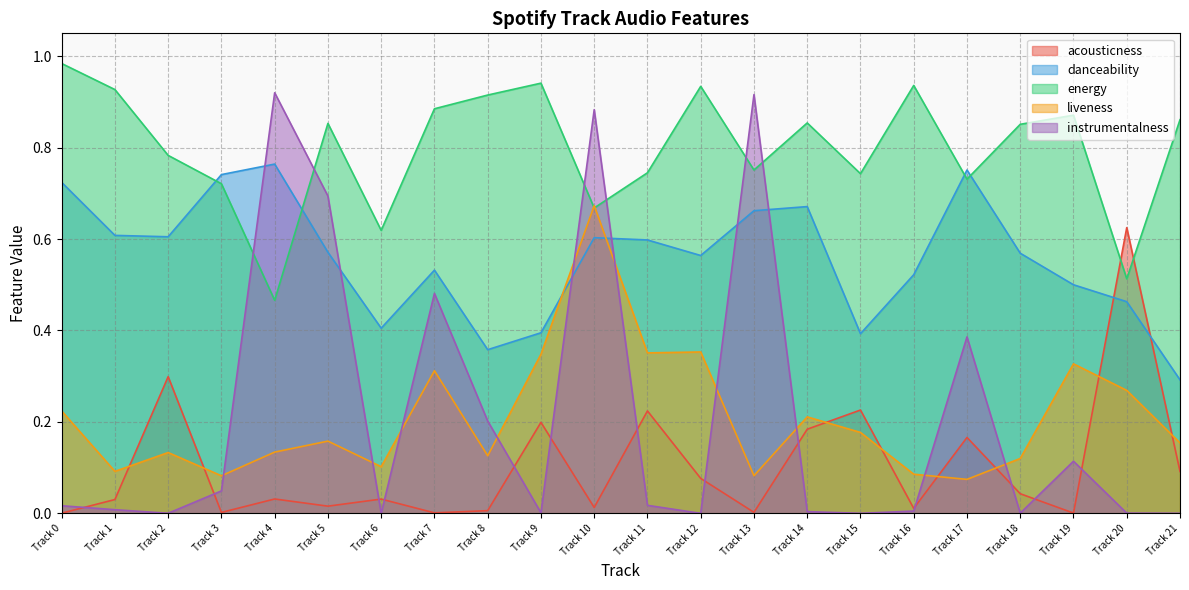

How many distinct data groups are displayed?

5